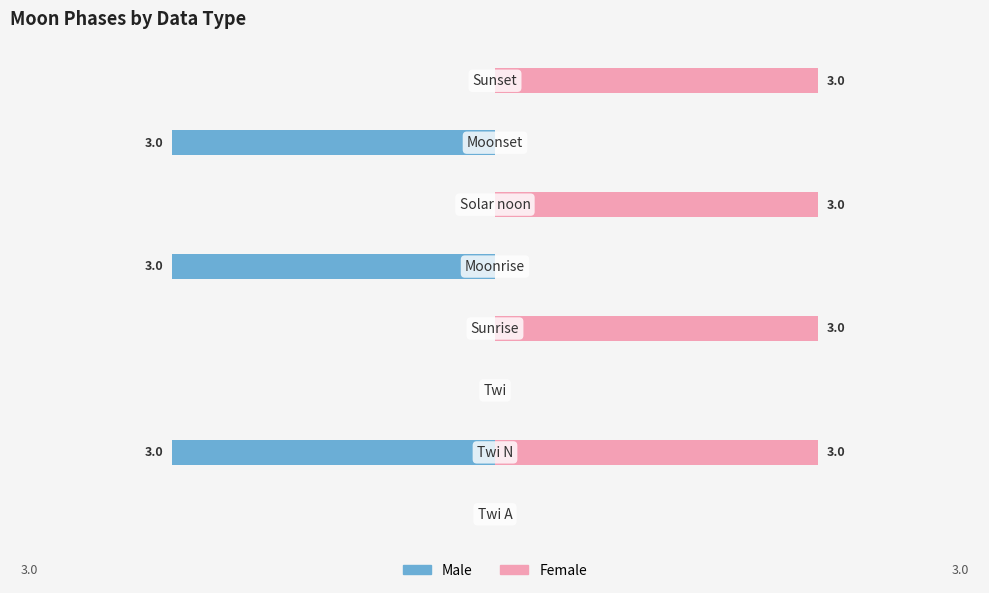

Reading left to right, transcribe all the data shown in this chart.

Male: 0	-3	0	0	-3	0	-3	0
Female: 0	3	0	3	0	3	0	3